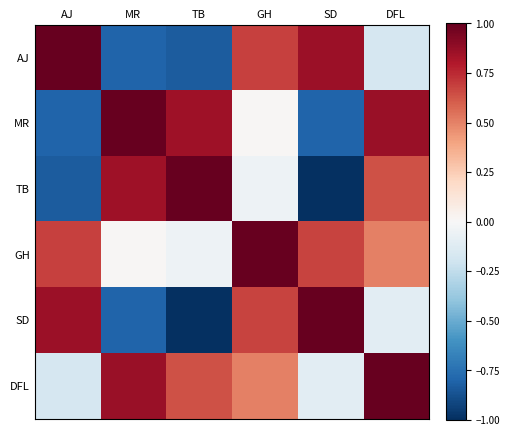

Between TB and MR, which is larger?

MR